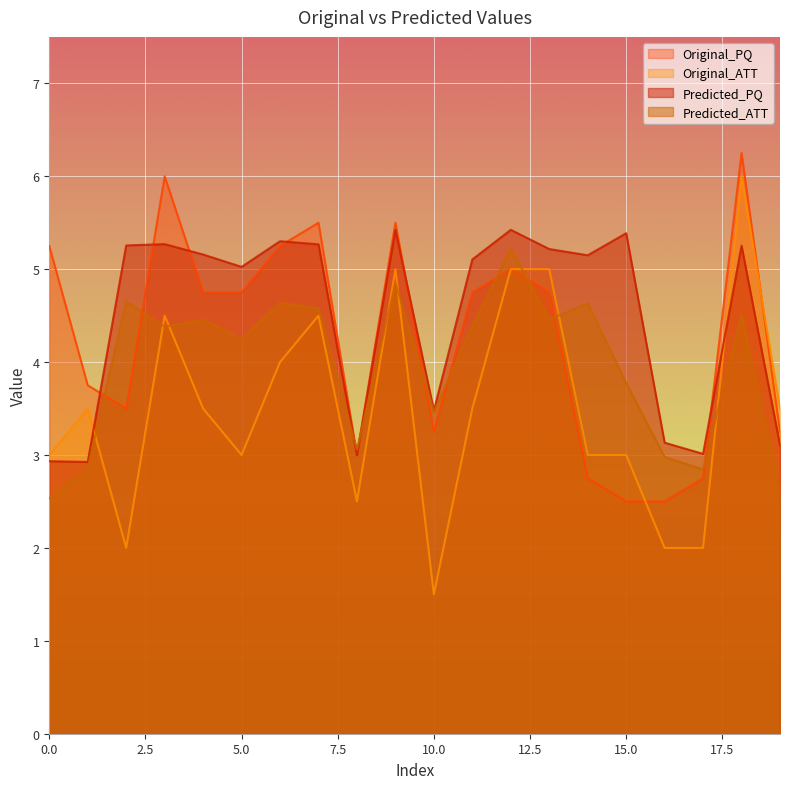

Between which two adjacent categories do Predicted_PQ and Original_ATT first intersect?

1 and 2